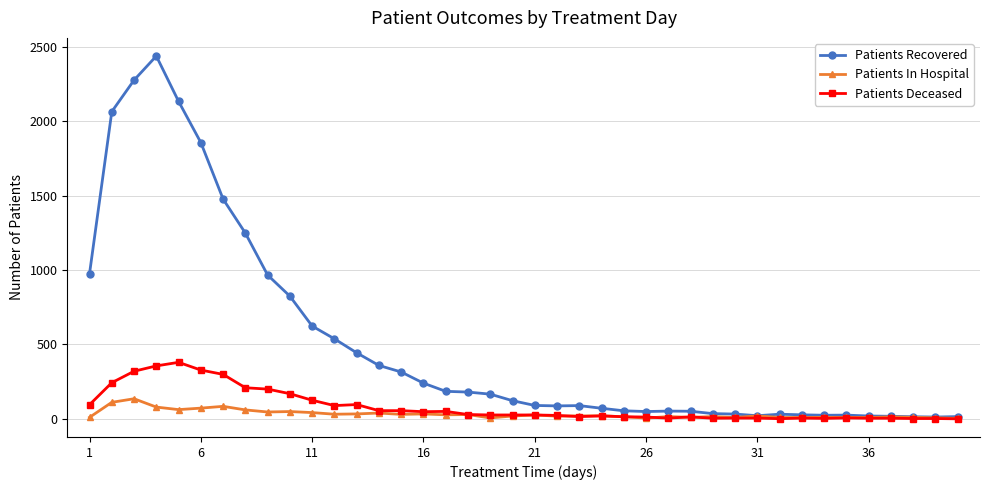

What is the highest value of the Patients Recovered series?

2440